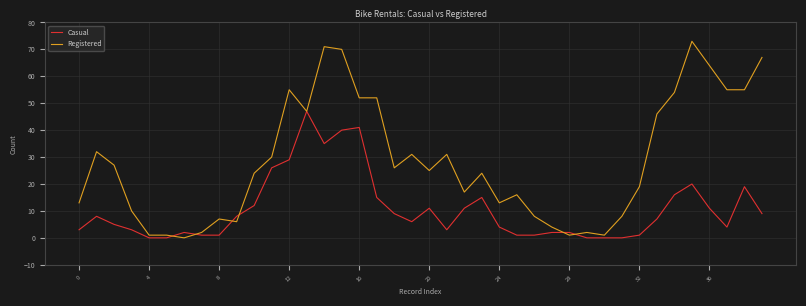

Reading left to right, transcribe all the data shown in this chart.

Casual: 3	8	5	3	0	0	2	1	1	8	12	26	29	47	35	40	41	15	9	6	11	3	11	15	4	1	1	2	2	0	0	0	1	7	16	20	11	4	19	9
Registered: 13	32	27	10	1	1	0	2	7	6	24	30	55	47	71	70	52	52	26	31	25	31	17	24	13	16	8	4	1	2	1	8	19	46	54	73	64	55	55	67